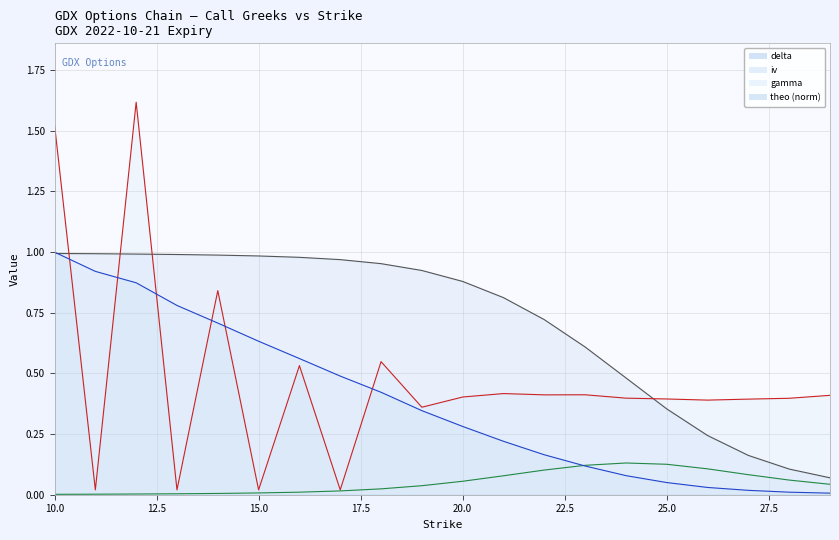

Which series has the largest total across all categories?

delta